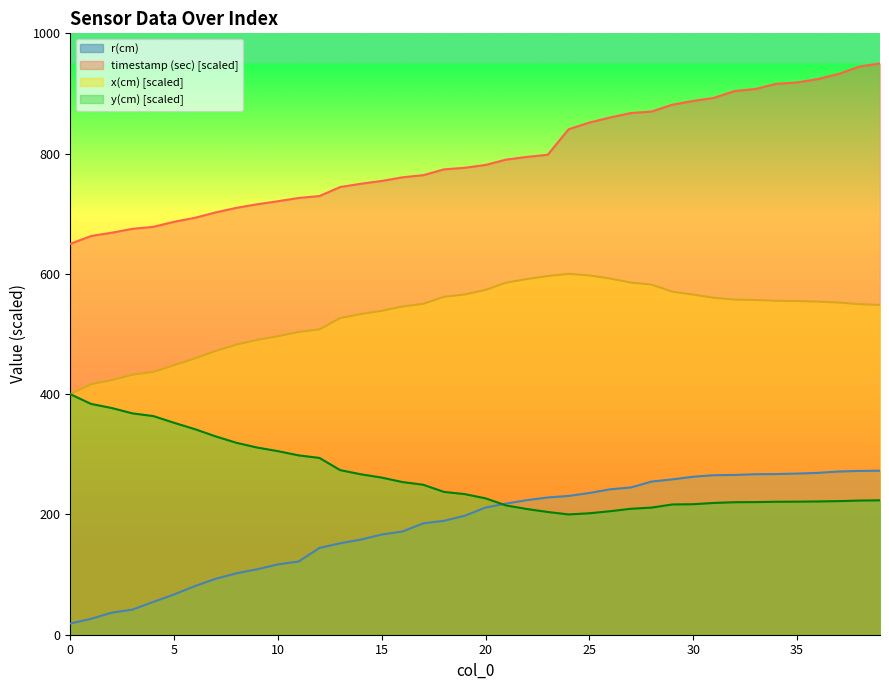

Which series has the largest range (max minus min)?

timestamp (sec) [scaled]